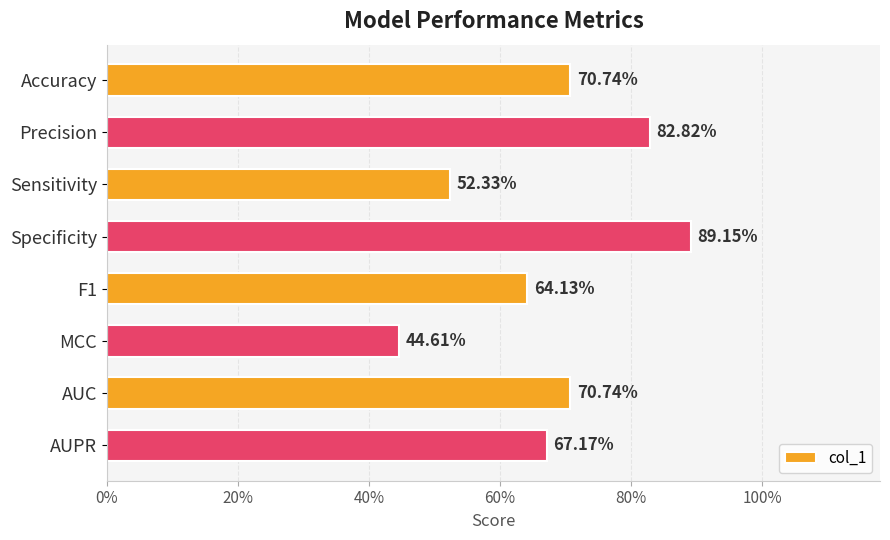

Are the bars horizontal?

Yes